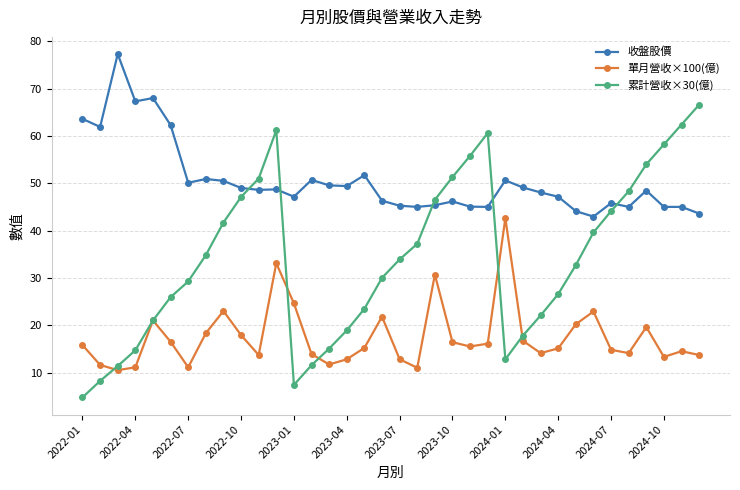

How many categories are shown in the chart?

36